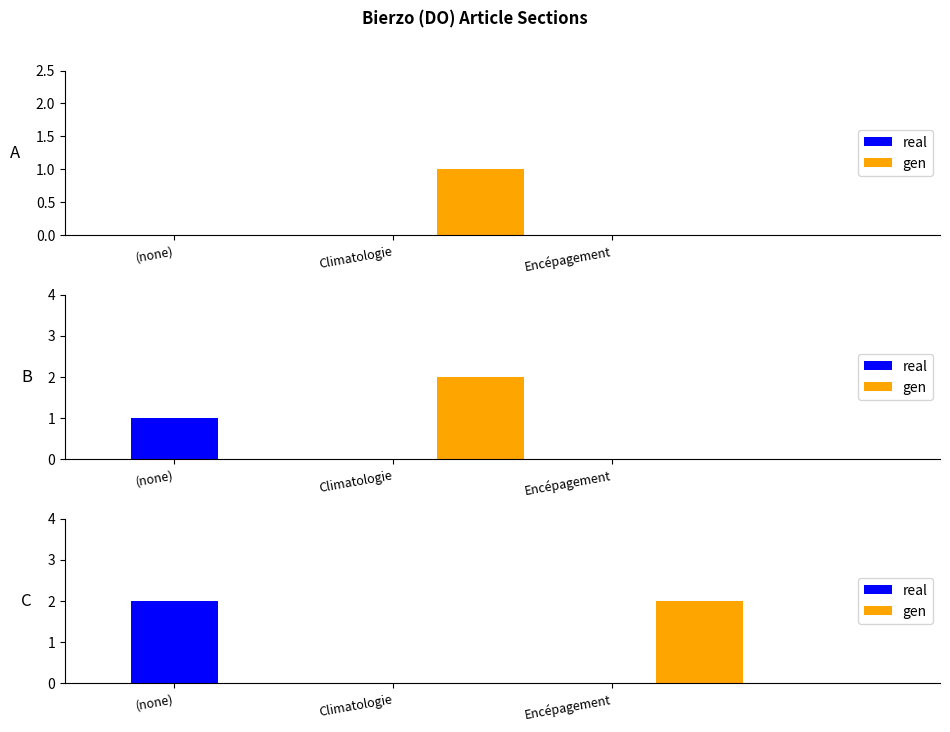

What is the difference between the maximum and minimum values in the gen series?

2